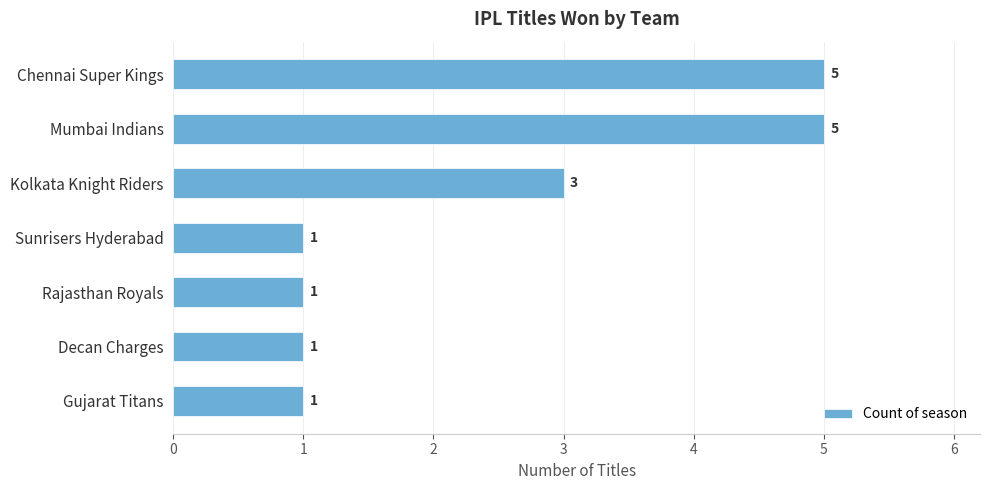

The value at Sunrisers Hyderabad is 1. True or false?

True